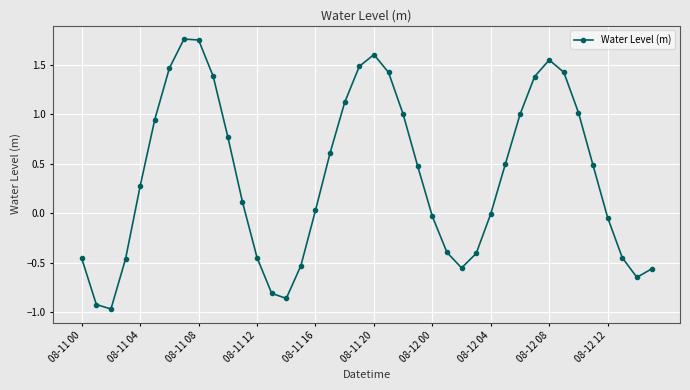

What is the value of the 24th point from the left?

0.5